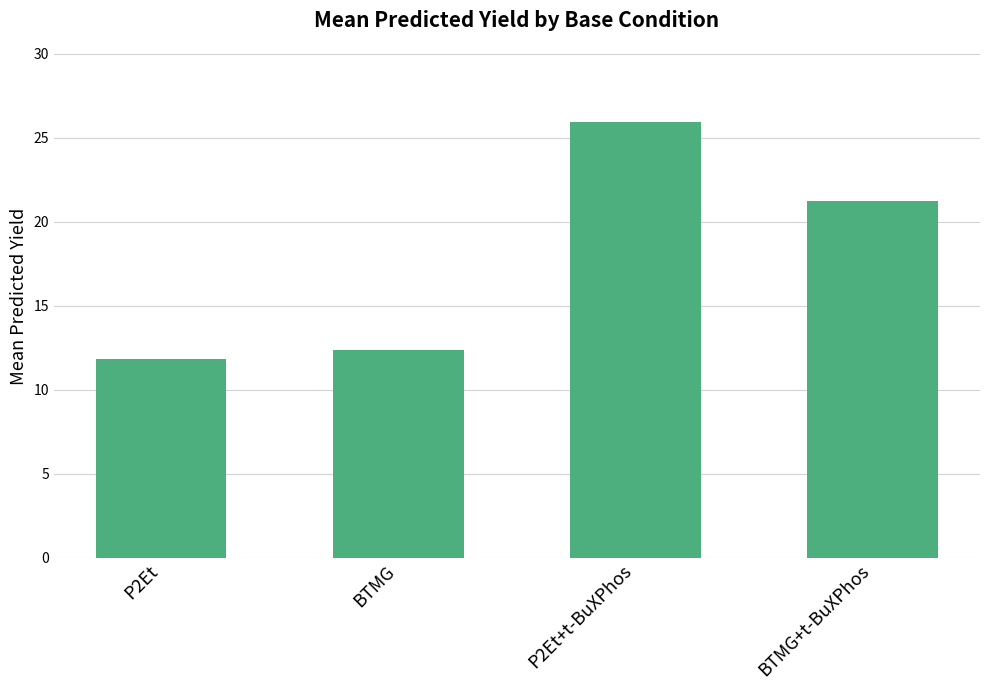

What is the change in value from BTMG to BTMG+t-BuXPhos?

+8.9